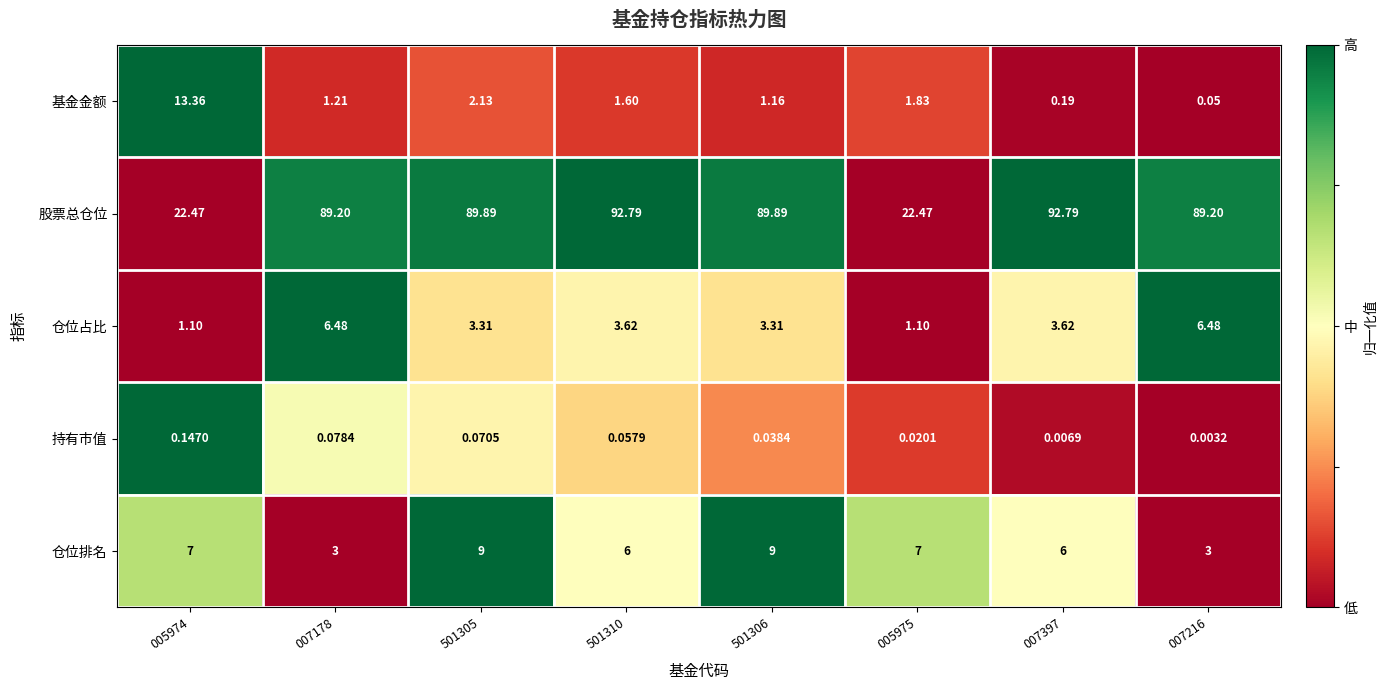

Which series has the largest range (max minus min)?

股票总仓位